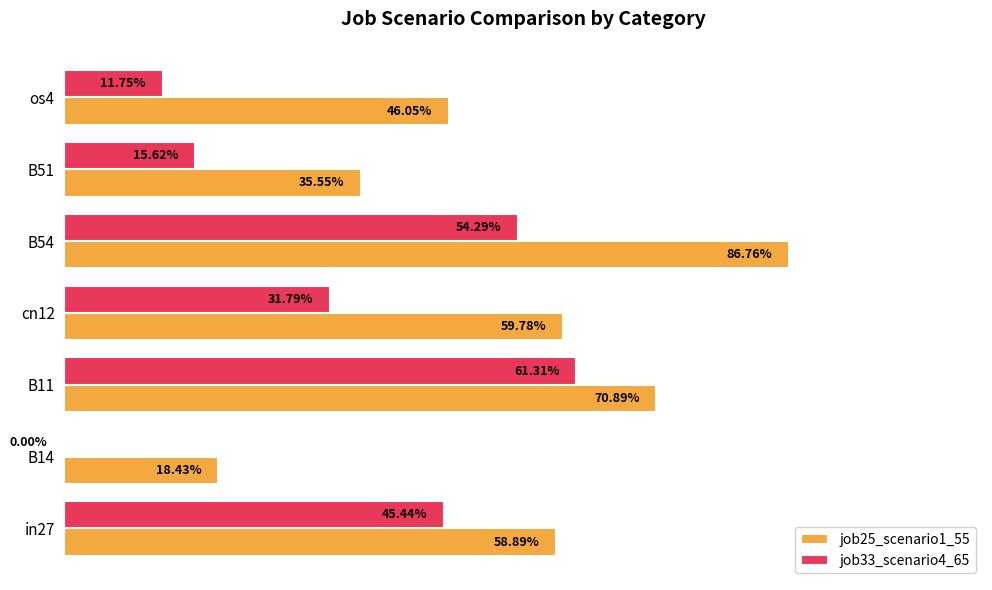

What are all the series names shown in the legend?

job25_scenario1_55, job33_scenario4_65